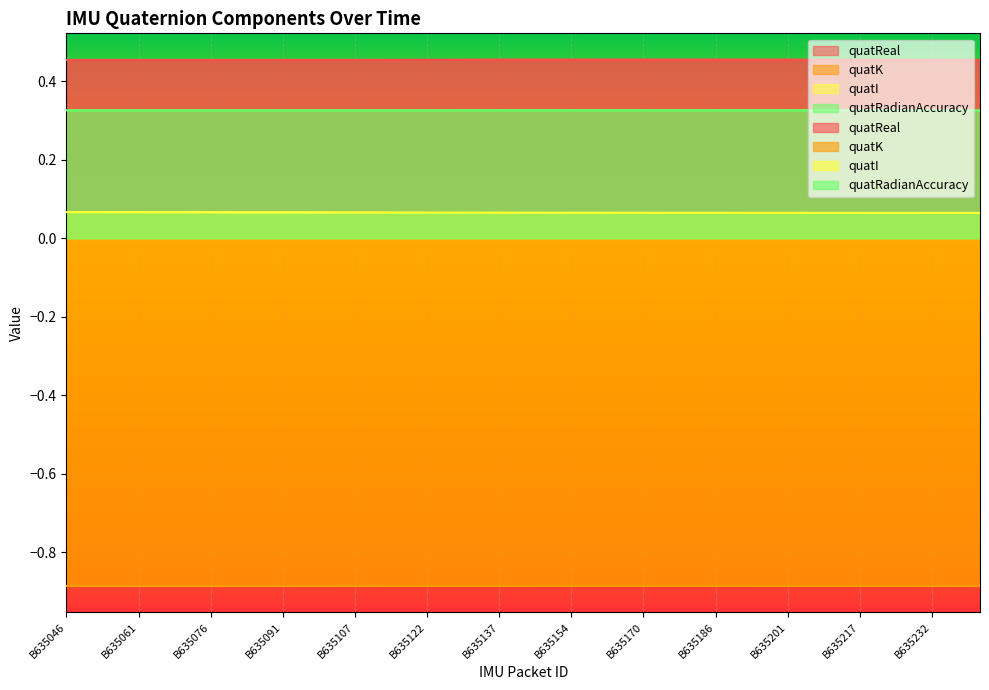

True or false: quatRadianAccuracy and quatI cross at least once.

False